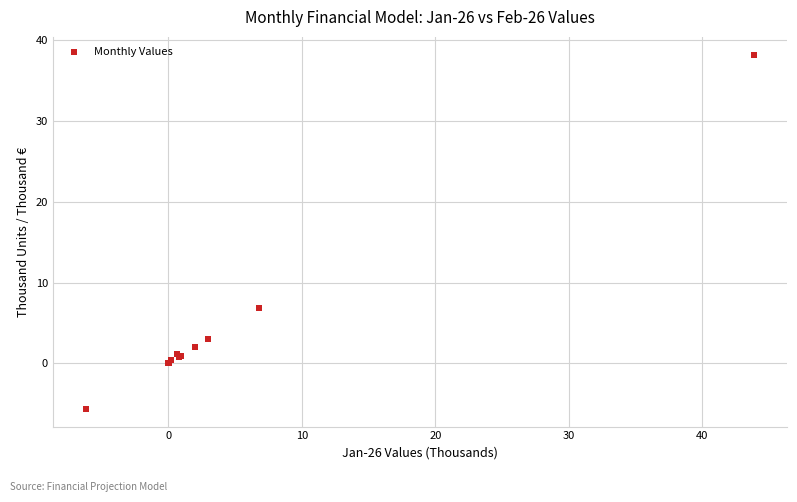

What Y value in the scatter plot is closest to 16?

6.8